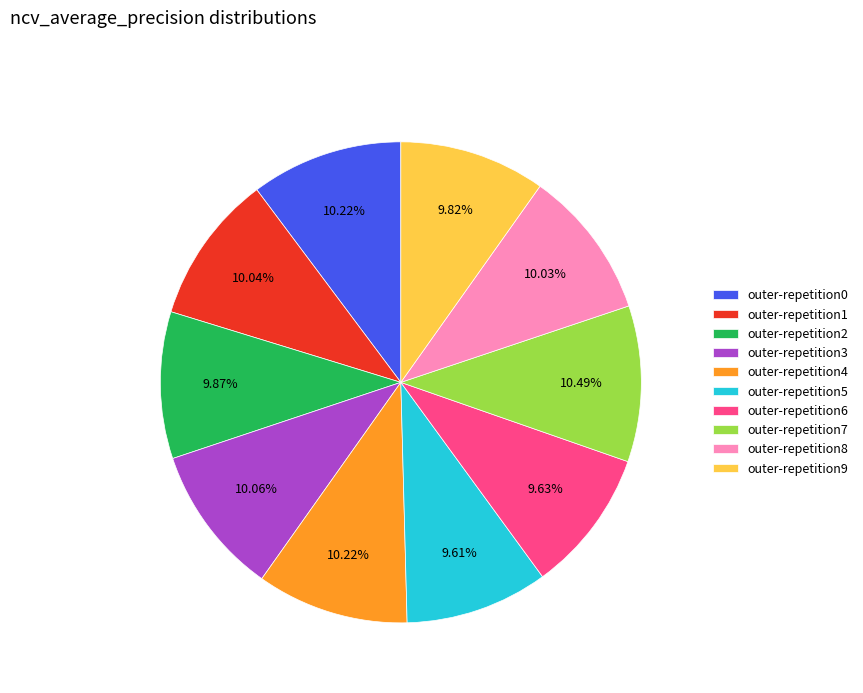

To the nearest percent, what percentage of the pie is outer-repetition6?

10%